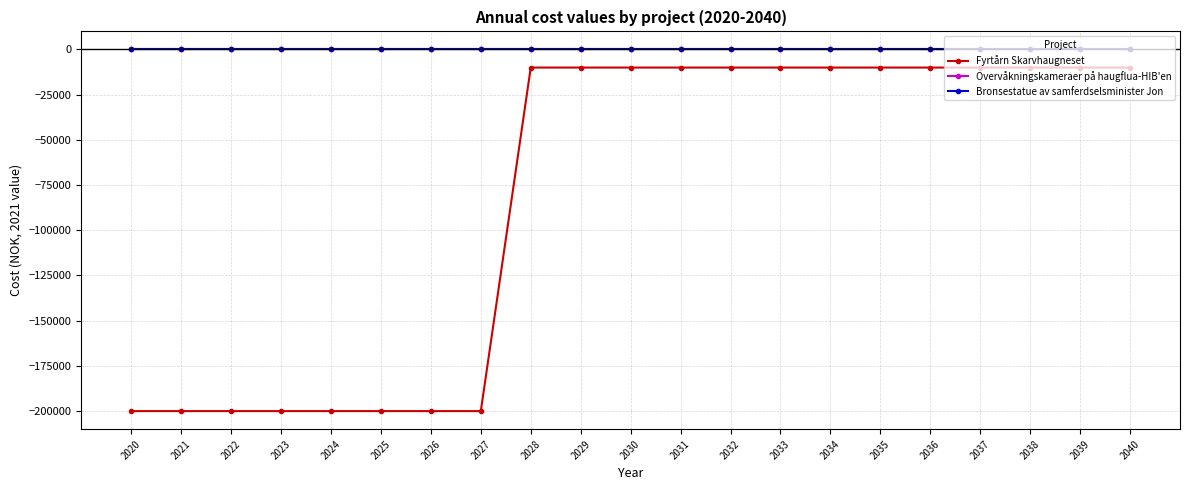

Does the chart have visible grid lines?

Yes